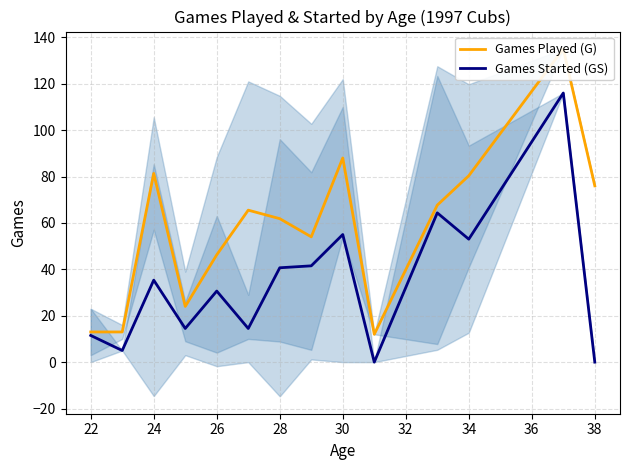

True or false: Games Started (GS) has a value of 67.6 at 28.

False